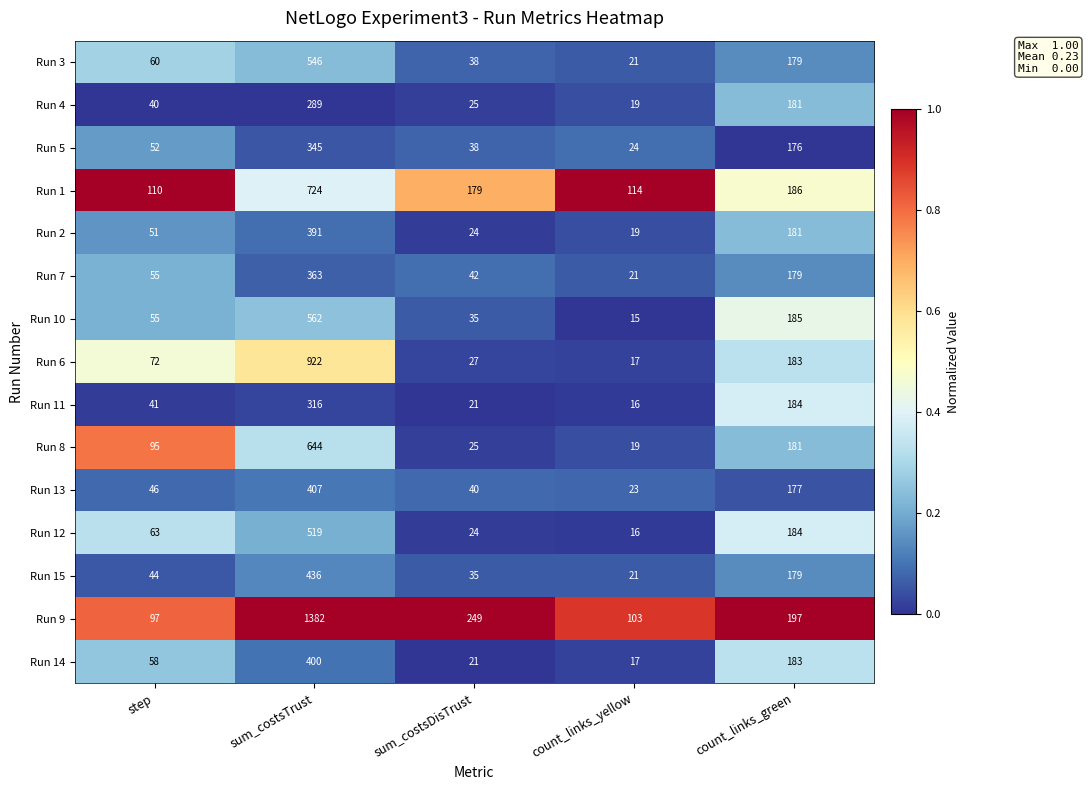

At sum_costsTrust, list the series in order from smallest to largest.

Run 4, Run 11, Run 5, Run 7, Run 2, Run 14, Run 13, Run 15, Run 12, Run 3, Run 10, Run 8, Run 1, Run 6, Run 9